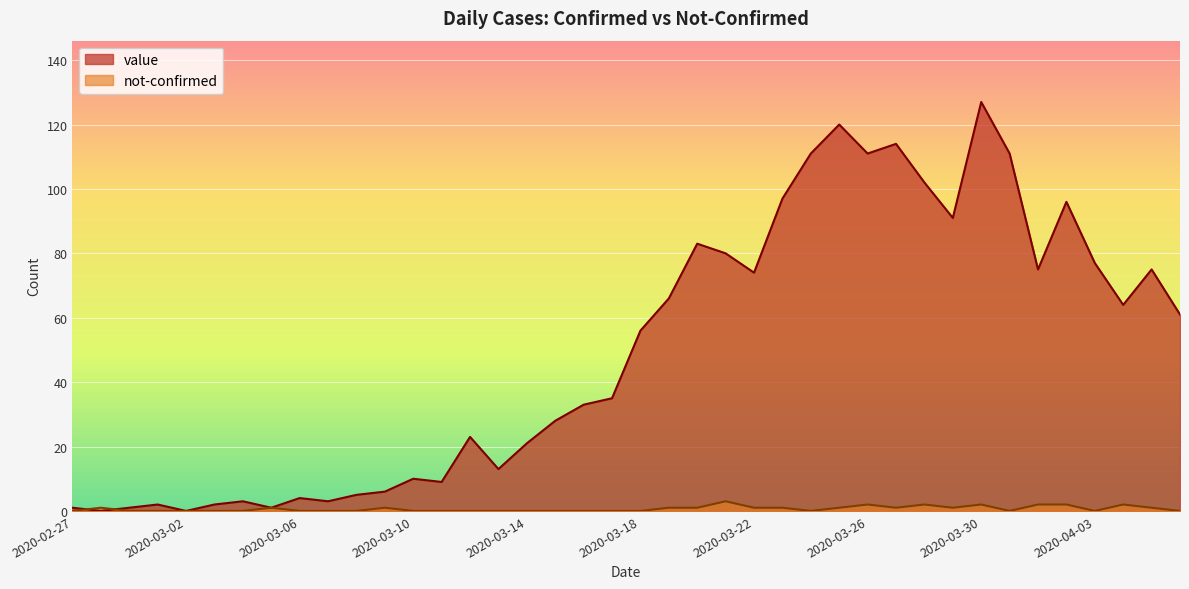

Rank the series by their average value, from highest to lowest.

value, not-confirmed